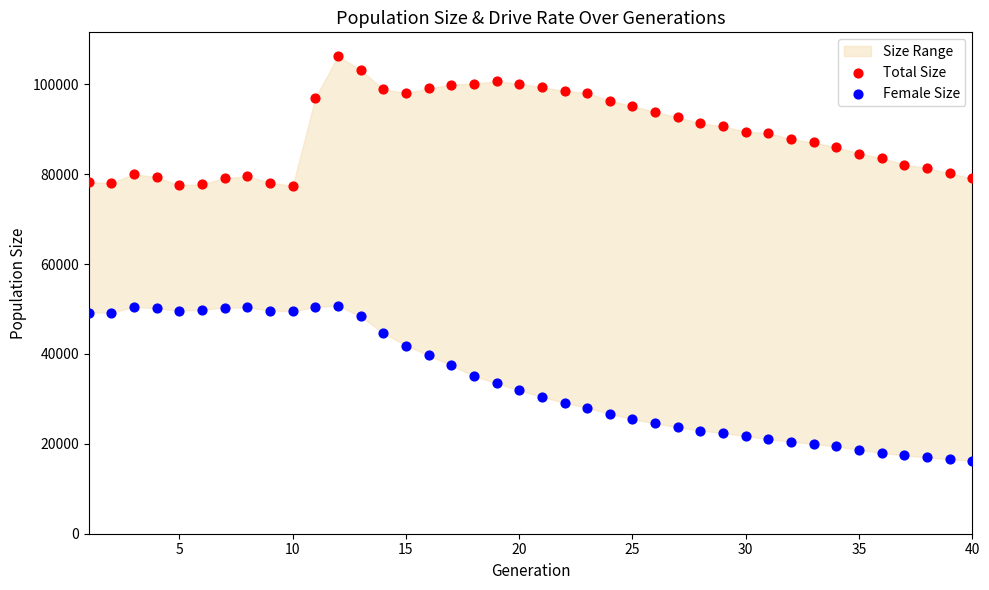

Which series has the widest spread of Y values?

Female Size